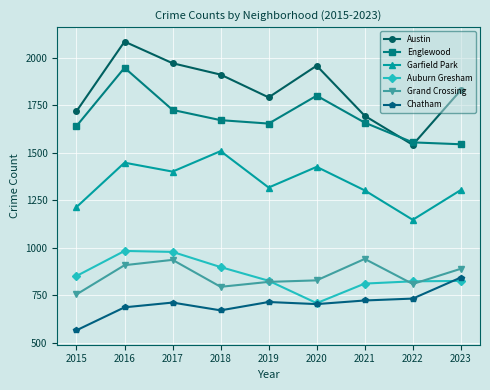

What is the difference between the maximum and second lowest values in the Garfield Park series?

295